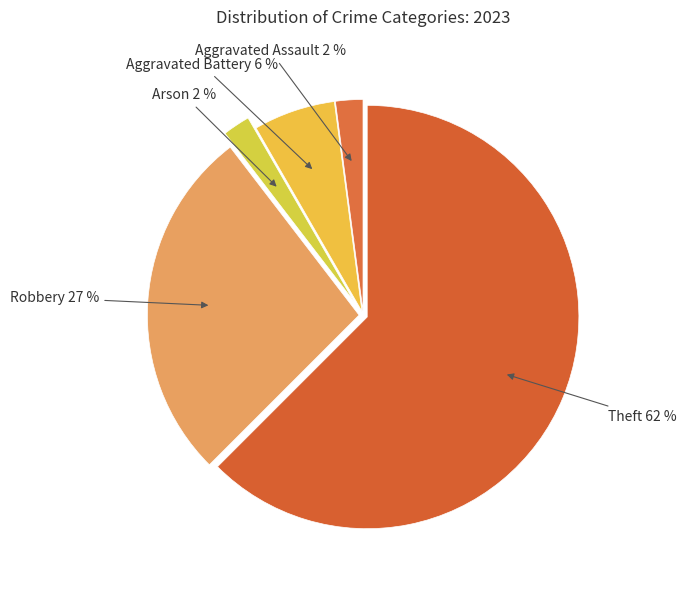

How many slices are in this pie chart?

5